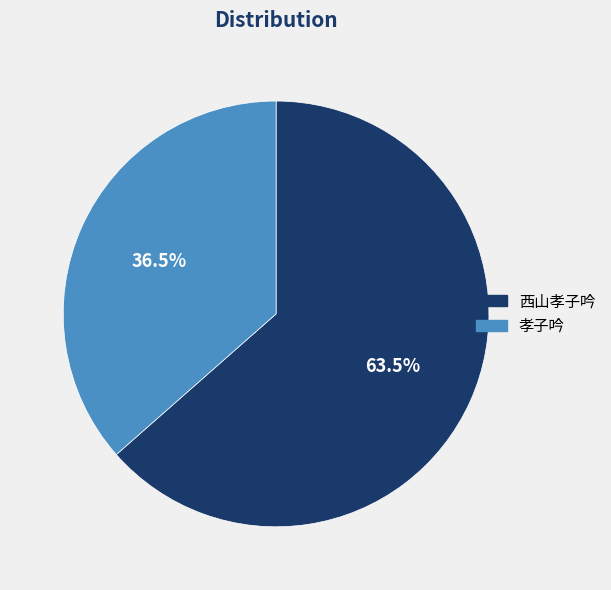

Does 西山孝子吟 account for over 50% of the chart?

Yes